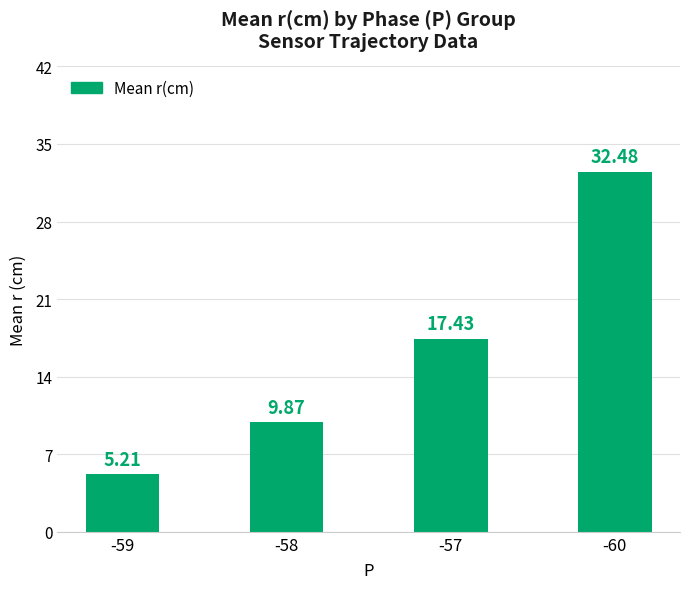

What is the greatest value displayed?

32.5